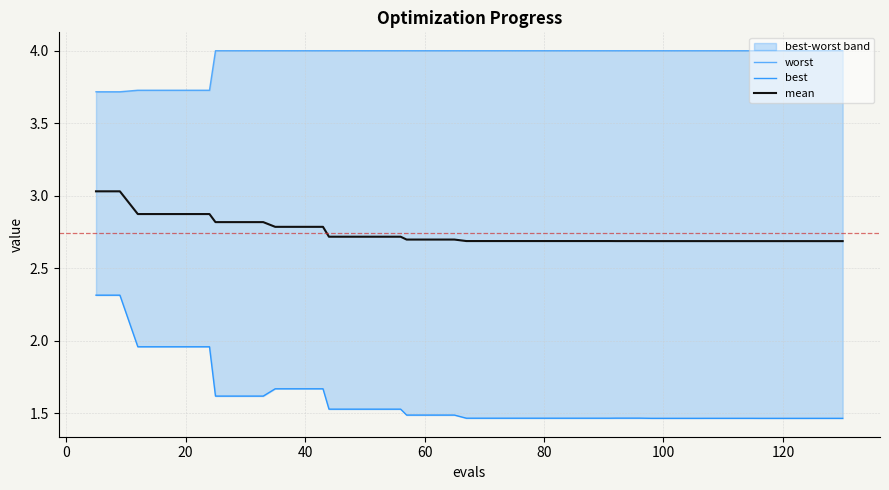

What is the difference between the maximum and second lowest values in the best series?

0.8